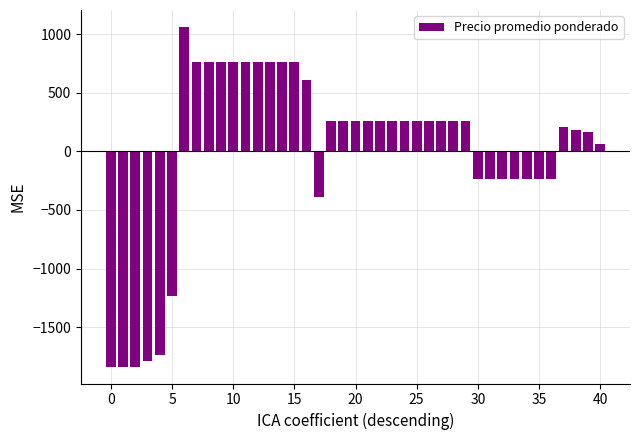

What is the difference between the maximum and minimum values?

2900.0